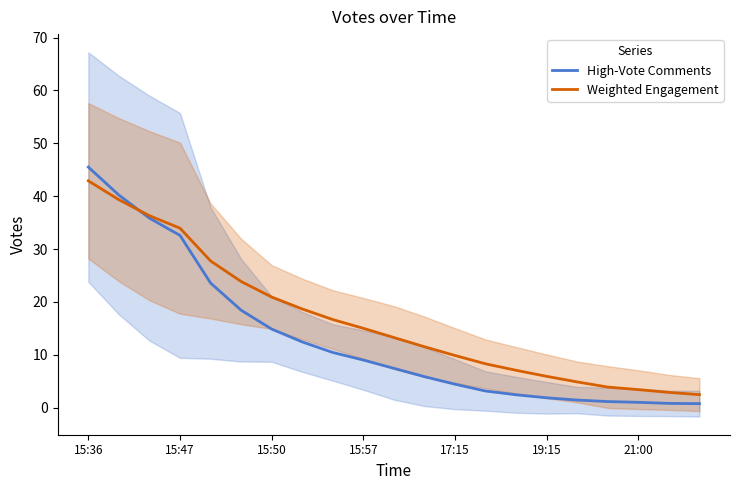

At which label does Weighted Engagement reach its peak?

15:36